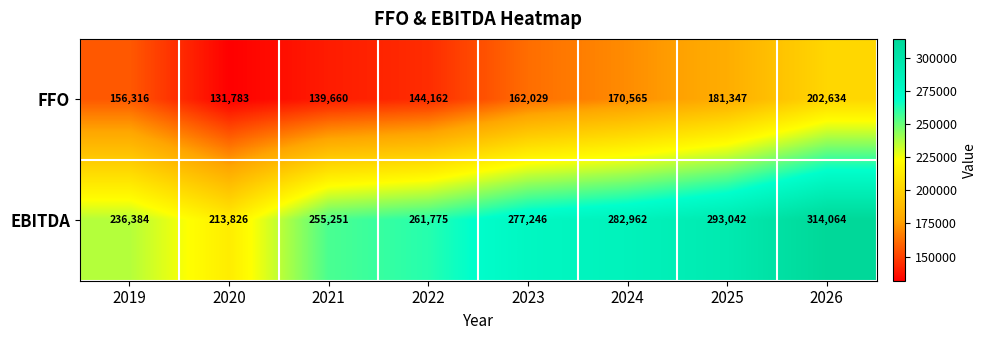

At which category does the chart reach its minimum across all series?

2020